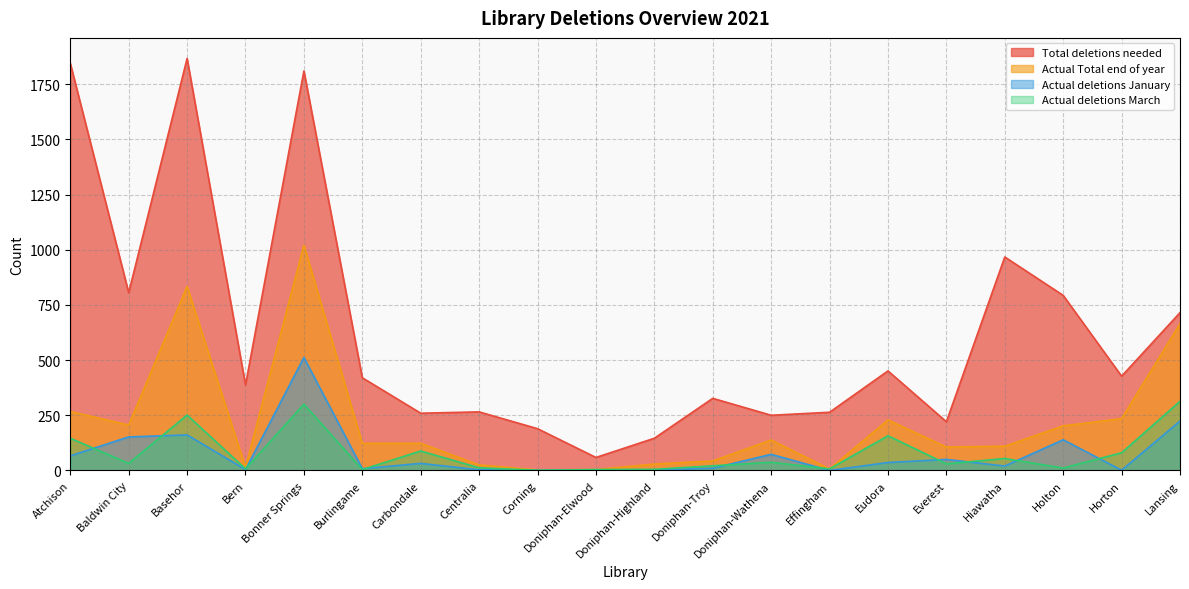

True or false: Actual Total end of year and Total deletions needed intersect in this chart.

False